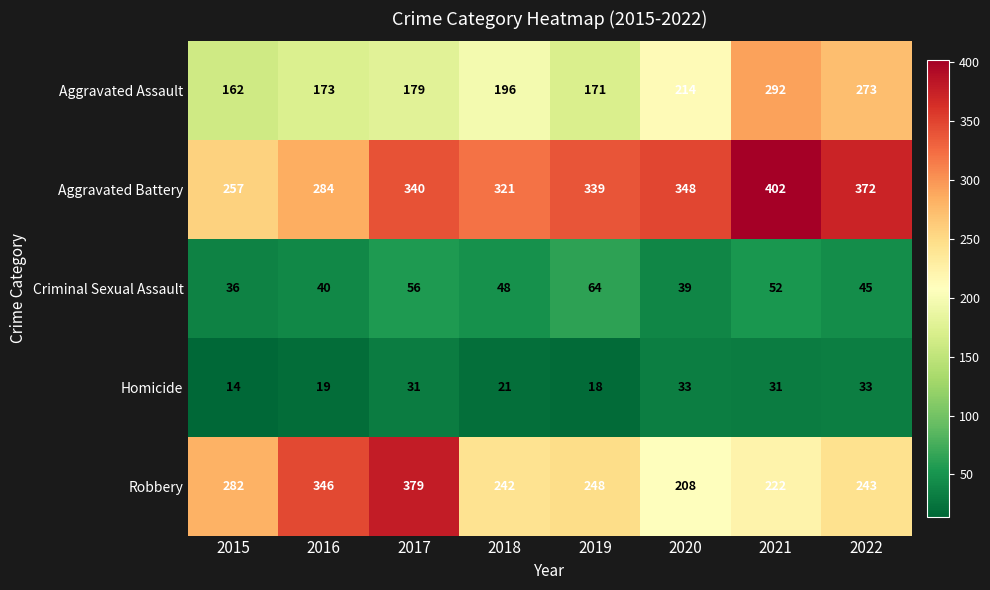

At which category is the sum across all series the highest?

2021